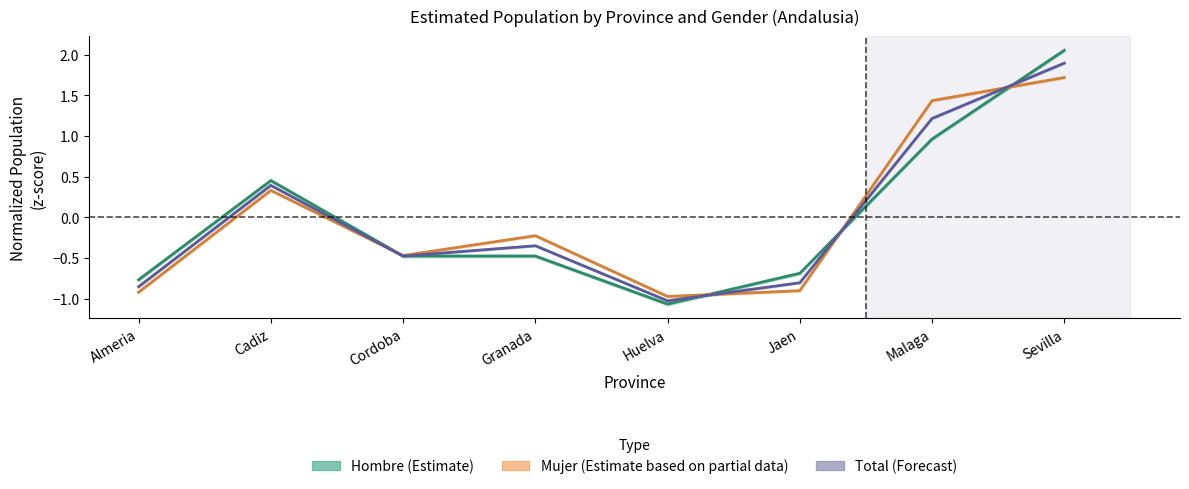

Rank the series by their maximum value, from lowest to highest.

Mujer (Estimate based on partial data), Total (Forecast), Hombre (Estimate)